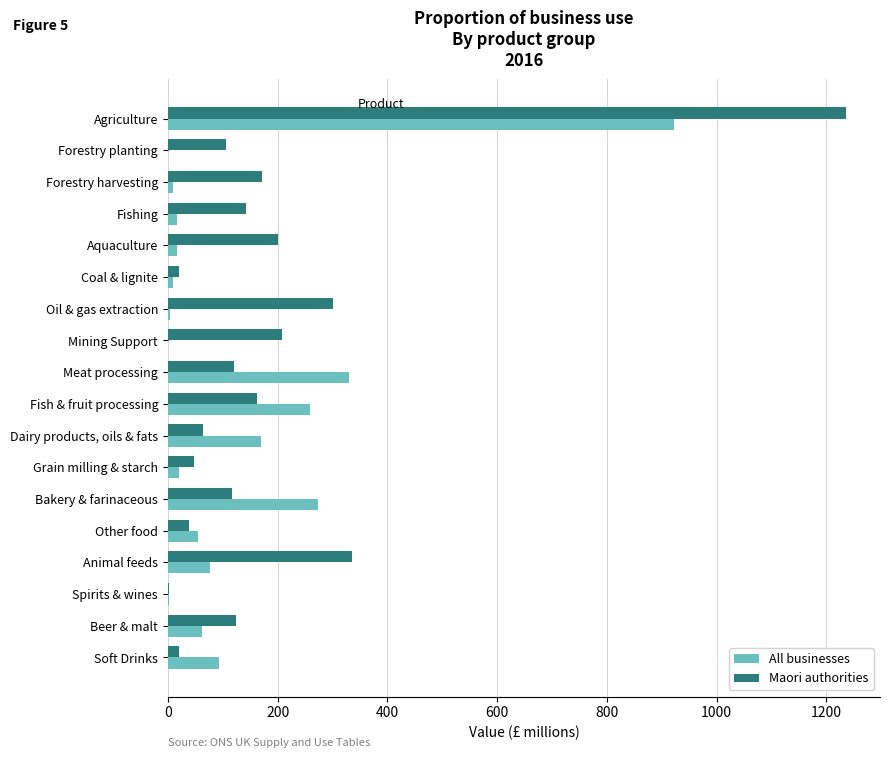

What is the sum of all All businesses values?

2318.0